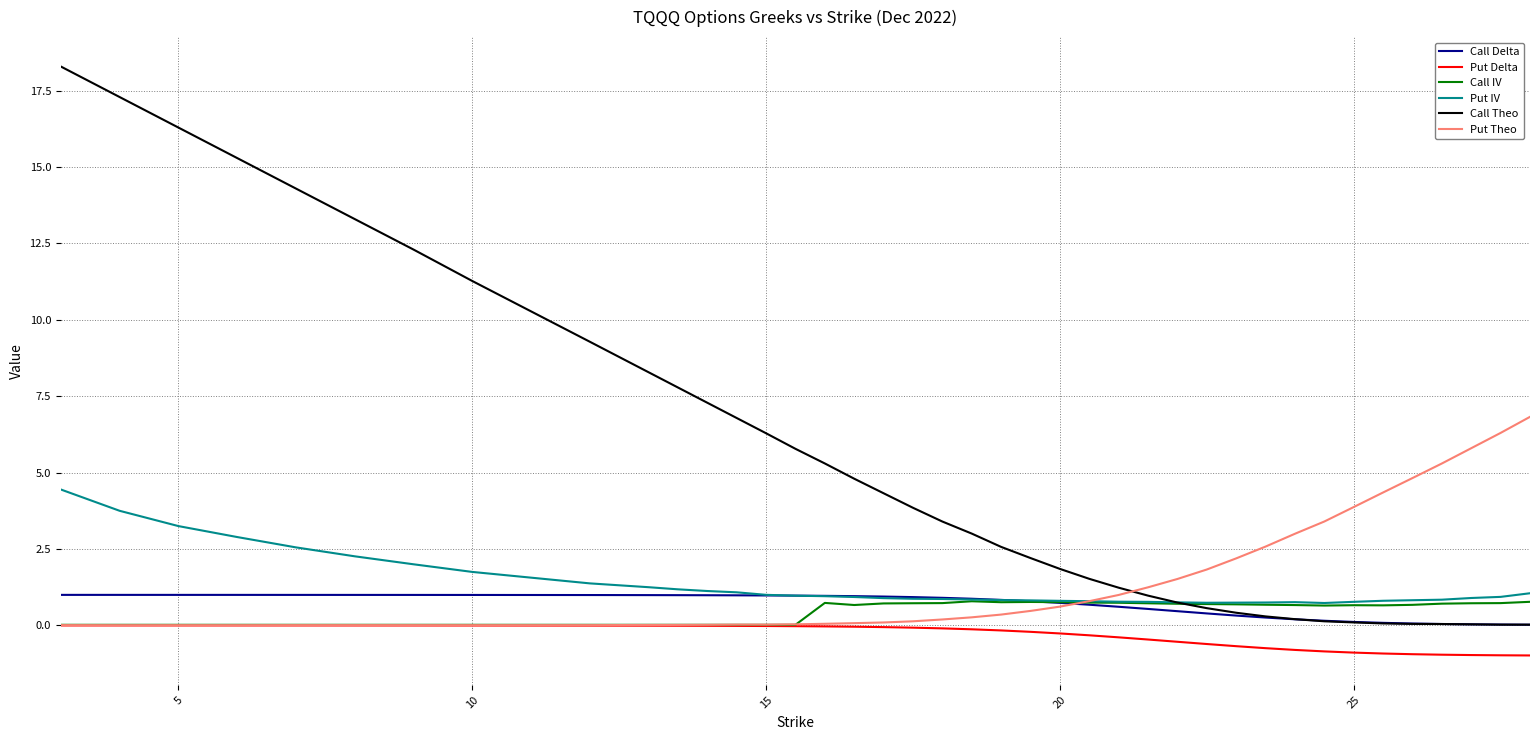

What is the sum of all Put Theo values?

57.3